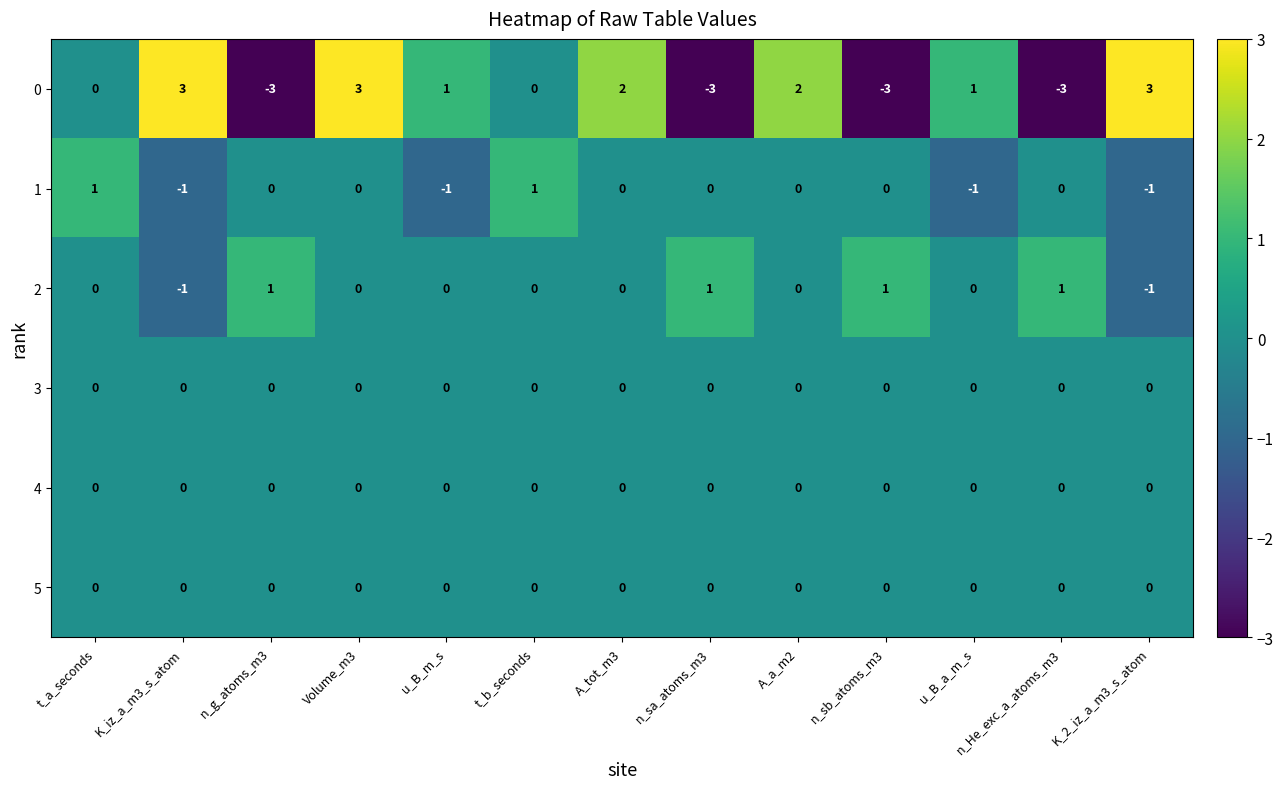

What is the greatest value displayed?

3